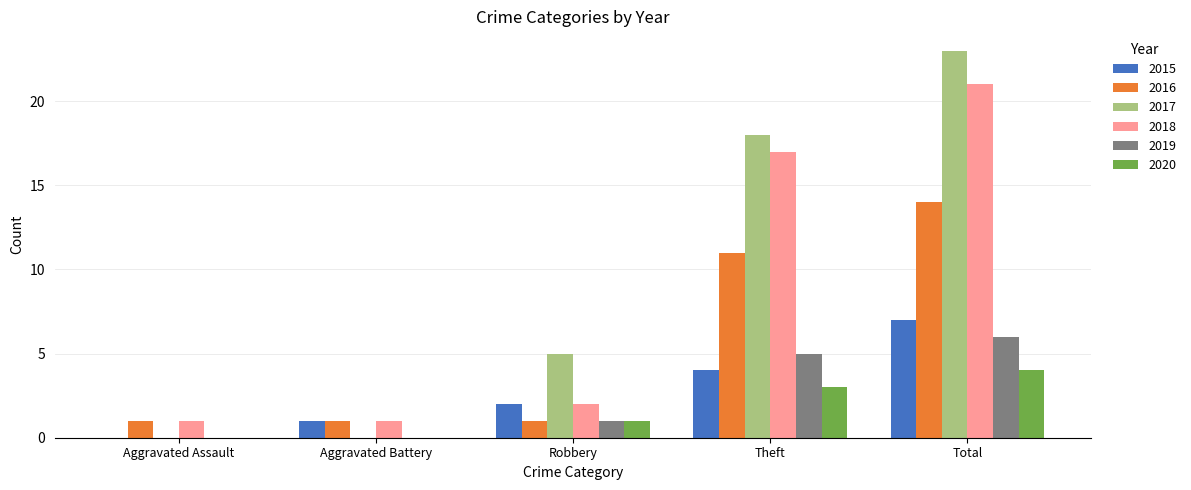

Between Aggravated Assault and Robbery, which series saw the biggest shift?

2017